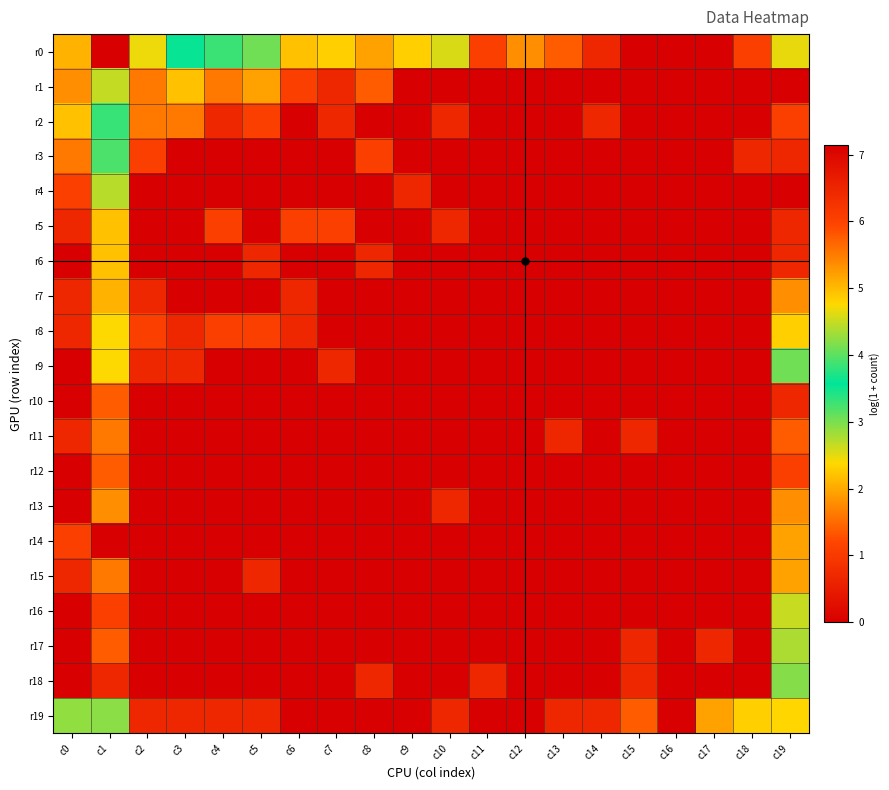

Reading left to right, transcribe all the data shown in this chart.

r0: c0=2.1	c1=7.1	c2=4.7	c3=3.6	c4=3.3	c5=3.0	c6=2.2	c7=2.3	c8=1.9	c9=2.3	c10=2.6	c11=1.1	c12=1.8	c13=1.4	c14=0.7	c15=0.0	c16=0.0	c17=0.0	c18=1.1	c19=2.5
r1: c0=1.8	c1=4.5	c2=1.6	c3=2.2	c4=1.6	c5=1.9	c6=1.1	c7=0.7	c8=1.4	c9=0.0	c10=0.0	c11=0.0	c12=0.0	c13=0.0	c14=0.0	c15=0.0	c16=0.0	c17=0.0	c18=0.0	c19=0.0
r2: c0=2.2	c1=3.8	c2=1.6	c3=1.6	c4=0.7	c5=1.1	c6=0.0	c7=0.7	c8=0.0	c9=0.0	c10=0.7	c11=0.0	c12=0.0	c13=0.0	c14=0.7	c15=0.0	c16=0.0	c17=0.0	c18=0.0	c19=1.1
r3: c0=1.6	c1=3.2	c2=1.1	c3=0.0	c4=0.0	c5=0.0	c6=0.0	c7=0.0	c8=1.1	c9=0.0	c10=0.0	c11=0.0	c12=0.0	c13=0.0	c14=0.0	c15=0.0	c16=0.0	c17=0.0	c18=0.7	c19=0.7
r4: c0=1.1	c1=2.7	c2=0.0	c3=0.0	c4=0.0	c5=0.0	c6=0.0	c7=0.0	c8=0.0	c9=0.7	c10=0.0	c11=0.0	c12=0.0	c13=0.0	c14=0.0	c15=0.0	c16=0.0	c17=0.0	c18=0.0	c19=0.0
r5: c0=0.7	c1=2.2	c2=0.0	c3=0.0	c4=1.1	c5=0.0	c6=1.1	c7=1.1	c8=0.0	c9=0.0	c10=0.7	c11=0.0	c12=0.0	c13=0.0	c14=0.0	c15=0.0	c16=0.0	c17=0.0	c18=0.0	c19=0.7
r6: c0=0.0	c1=2.2	c2=0.0	c3=0.0	c4=0.0	c5=0.7	c6=0.0	c7=0.0	c8=0.7	c9=0.0	c10=0.0	c11=0.0	c12=0.0	c13=0.0	c14=0.0	c15=0.0	c16=0.0	c17=0.0	c18=0.0	c19=0.7
r7: c0=0.7	c1=2.1	c2=0.7	c3=0.0	c4=0.0	c5=0.0	c6=0.7	c7=0.0	c8=0.0	c9=0.0	c10=0.0	c11=0.0	c12=0.0	c13=0.0	c14=0.0	c15=0.0	c16=0.0	c17=0.0	c18=0.0	c19=1.8
r8: c0=0.7	c1=2.4	c2=1.1	c3=0.7	c4=1.1	c5=1.1	c6=0.7	c7=0.0	c8=0.0	c9=0.0	c10=0.0	c11=0.0	c12=0.0	c13=0.0	c14=0.0	c15=0.0	c16=0.0	c17=0.0	c18=0.0	c19=2.3
r9: c0=0.0	c1=2.4	c2=0.7	c3=0.7	c4=0.0	c5=0.0	c6=0.0	c7=0.7	c8=0.0	c9=0.0	c10=0.0	c11=0.0	c12=0.0	c13=0.0	c14=0.0	c15=0.0	c16=0.0	c17=0.0	c18=0.0	c19=3.0
r10: c0=0.0	c1=1.4	c2=0.0	c3=0.0	c4=0.0	c5=0.0	c6=0.0	c7=0.0	c8=0.0	c9=0.0	c10=0.0	c11=0.0	c12=0.0	c13=0.0	c14=0.0	c15=0.0	c16=0.0	c17=0.0	c18=0.0	c19=0.7
r11: c0=0.7	c1=1.6	c2=0.0	c3=0.0	c4=0.0	c5=0.0	c6=0.0	c7=0.0	c8=0.0	c9=0.0	c10=0.0	c11=0.0	c12=0.0	c13=0.7	c14=0.0	c15=0.7	c16=0.0	c17=0.0	c18=0.0	c19=1.4
r12: c0=0.0	c1=1.4	c2=0.0	c3=0.0	c4=0.0	c5=0.0	c6=0.0	c7=0.0	c8=0.0	c9=0.0	c10=0.0	c11=0.0	c12=0.0	c13=0.0	c14=0.0	c15=0.0	c16=0.0	c17=0.0	c18=0.0	c19=1.1
r13: c0=0.0	c1=1.8	c2=0.0	c3=0.0	c4=0.0	c5=0.0	c6=0.0	c7=0.0	c8=0.0	c9=0.0	c10=0.7	c11=0.0	c12=0.0	c13=0.0	c14=0.0	c15=0.0	c16=0.0	c17=0.0	c18=0.0	c19=1.8
r14: c0=1.1	c1=0.0	c2=0.0	c3=0.0	c4=0.0	c5=0.0	c6=0.0	c7=0.0	c8=0.0	c9=0.0	c10=0.0	c11=0.0	c12=0.0	c13=0.0	c14=0.0	c15=0.0	c16=0.0	c17=0.0	c18=0.0	c19=1.9
r15: c0=0.7	c1=1.6	c2=0.0	c3=0.0	c4=0.0	c5=0.7	c6=0.0	c7=0.0	c8=0.0	c9=0.0	c10=0.0	c11=0.0	c12=0.0	c13=0.0	c14=0.0	c15=0.0	c16=0.0	c17=0.0	c18=0.0	c19=1.9
r16: c0=0.0	c1=1.1	c2=0.0	c3=0.0	c4=0.0	c5=0.0	c6=0.0	c7=0.0	c8=0.0	c9=0.0	c10=0.0	c11=0.0	c12=0.0	c13=0.0	c14=0.0	c15=0.0	c16=0.0	c17=0.0	c18=0.0	c19=2.6
r17: c0=0.0	c1=1.4	c2=0.0	c3=0.0	c4=0.0	c5=0.0	c6=0.0	c7=0.0	c8=0.0	c9=0.0	c10=0.0	c11=0.0	c12=0.0	c13=0.0	c14=0.0	c15=0.7	c16=0.0	c17=0.7	c18=0.0	c19=2.8
r18: c0=0.0	c1=0.7	c2=0.0	c3=0.0	c4=0.0	c5=0.0	c6=0.0	c7=0.0	c8=0.7	c9=0.0	c10=0.0	c11=0.7	c12=0.0	c13=0.0	c14=0.0	c15=0.7	c16=0.0	c17=0.0	c18=0.0	c19=2.9
r19: c0=2.9	c1=4.2	c2=0.7	c3=0.7	c4=0.7	c5=0.7	c6=0.0	c7=0.0	c8=0.0	c9=0.0	c10=0.7	c11=0.0	c12=0.0	c13=0.7	c14=0.7	c15=1.4	c16=0.0	c17=1.9	c18=2.3	c19=4.8